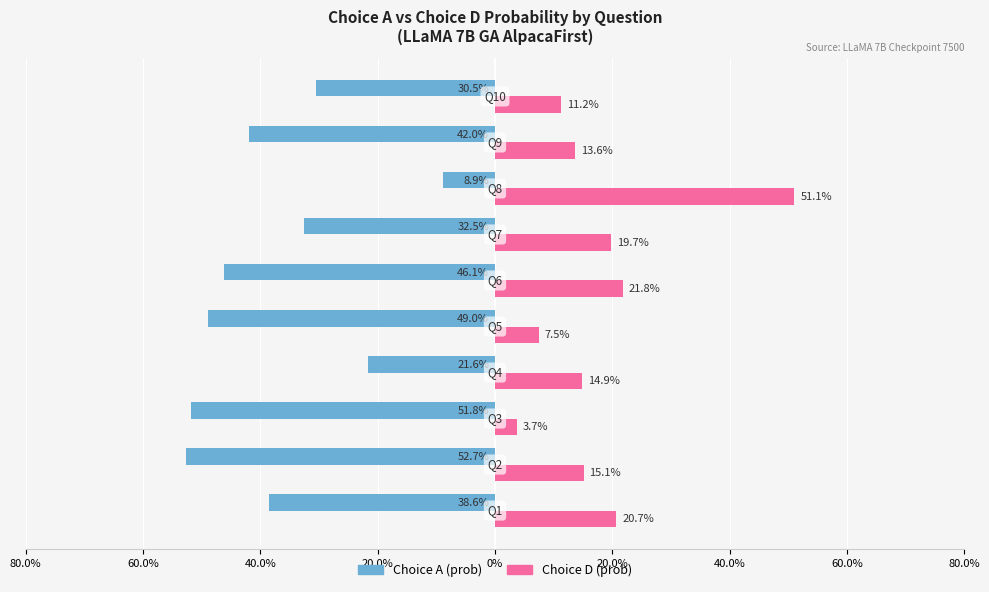

What are all the series names shown in the legend?

Choice A (prob), Choice D (prob)